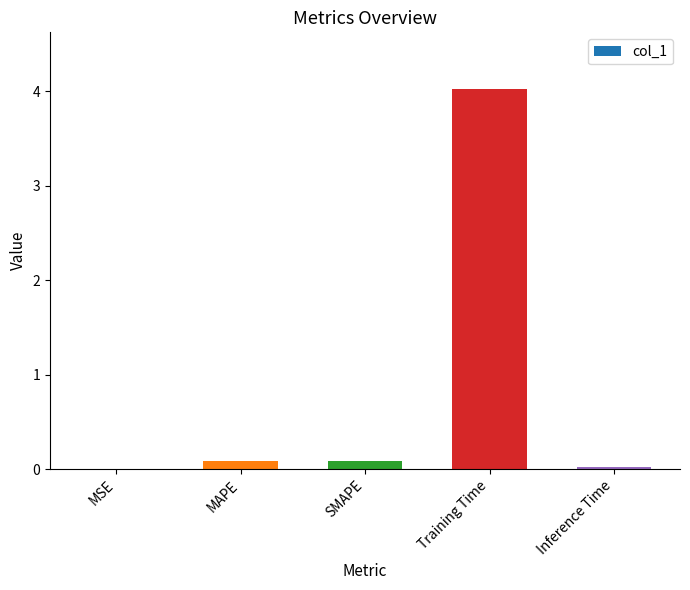

What is the sum of all values?

4.2